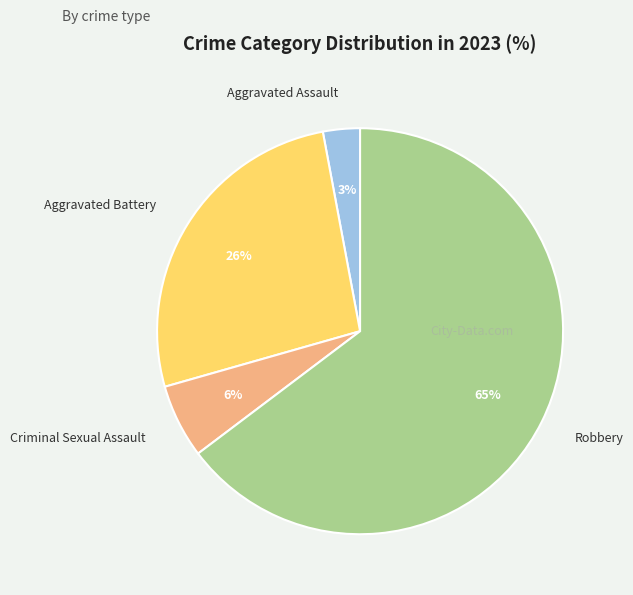

Which slice is the largest?

Robbery